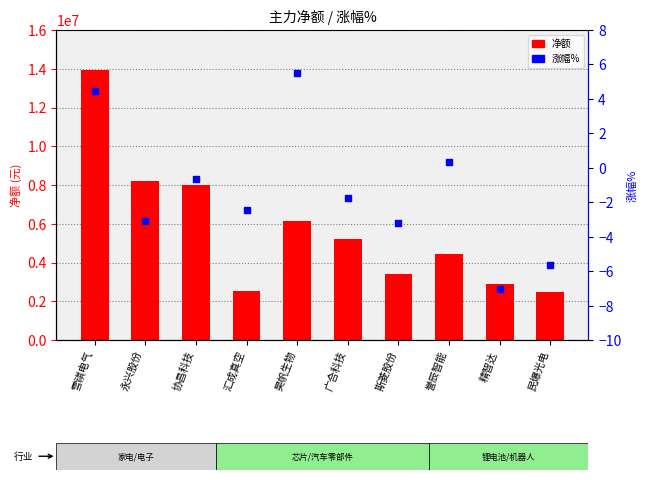

What is the total value across all series at 昊帆生物?

6146167.5